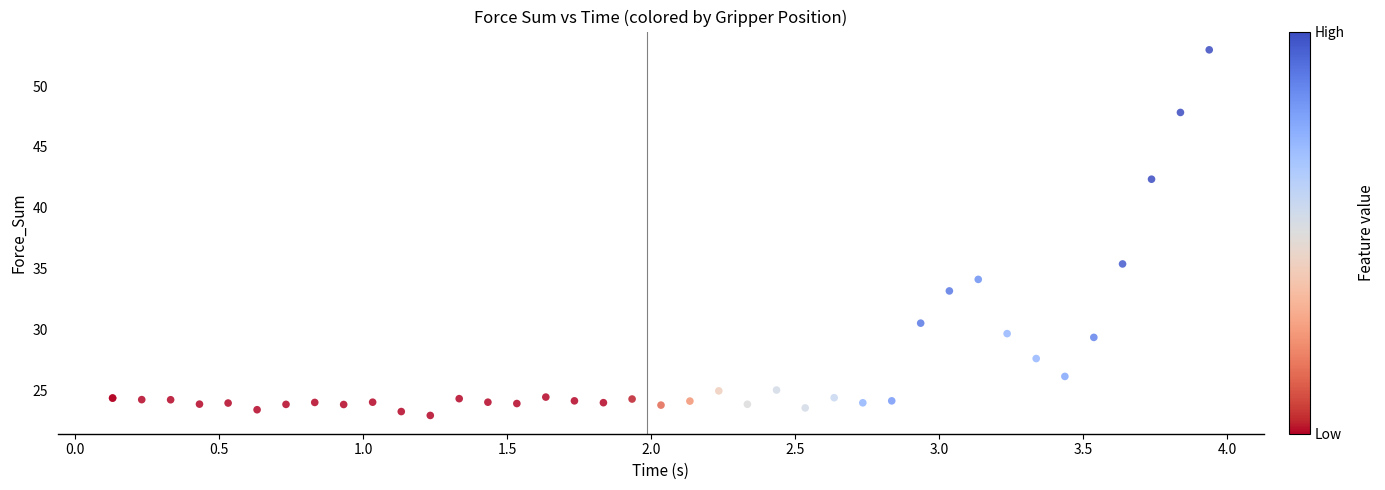

What Y value in the scatter plot is closest to 37?

35.4